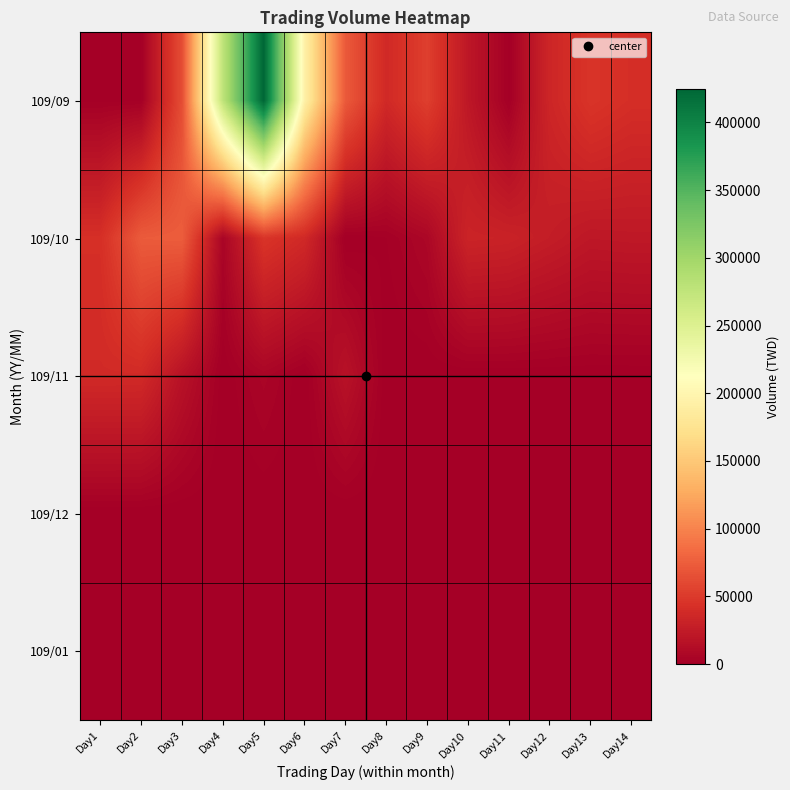

Which label corresponds to the smallest value in the chart?

Day7